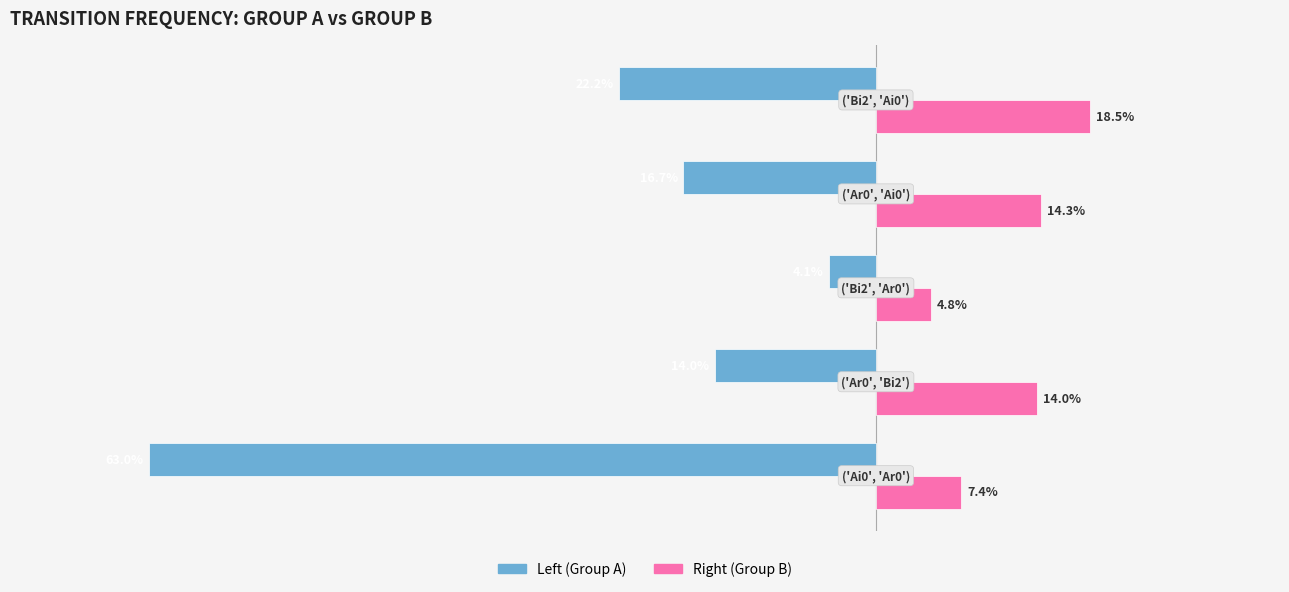

What are all the series names shown in the legend?

Left (Group A), Right (Group B)